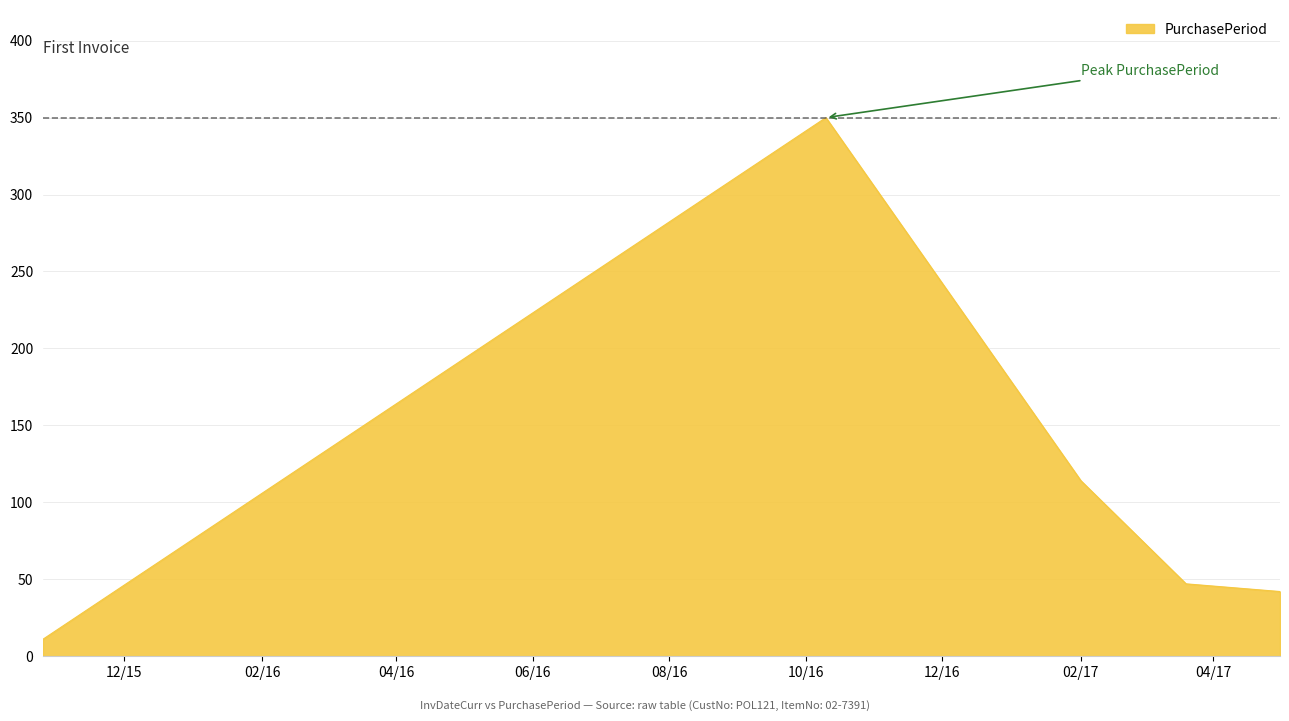

What is the smallest value displayed?

11